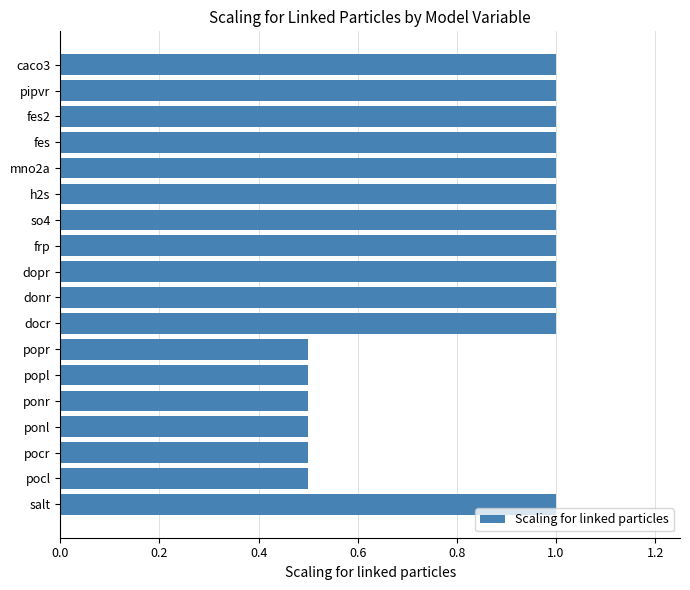

What is the smallest value displayed?

0.5